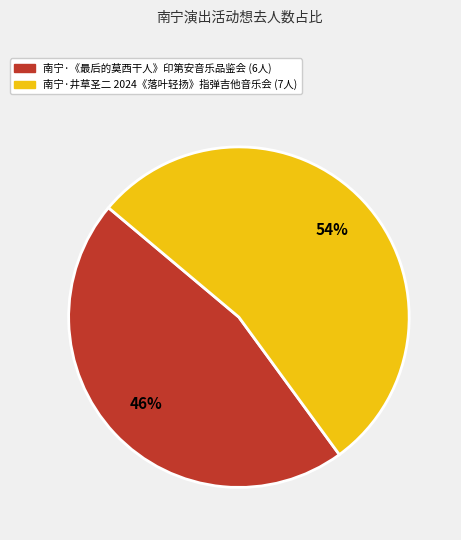

To the nearest percent, what is the difference between the largest and smallest slice percentages?

8%